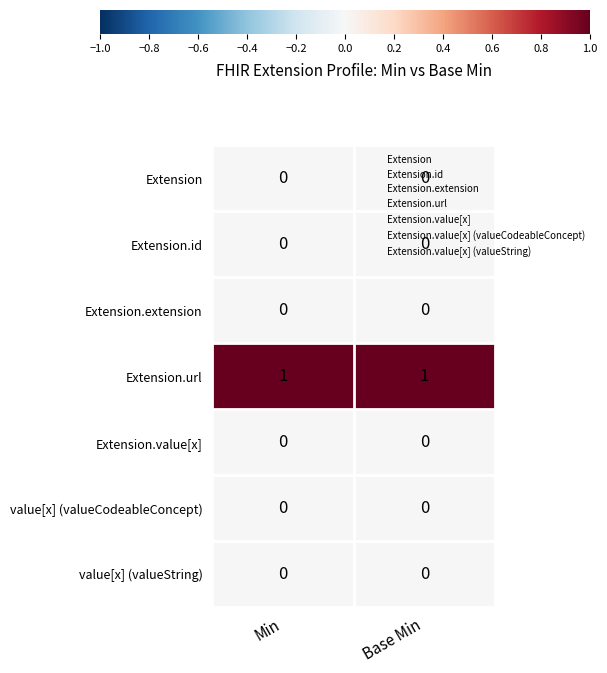

The value of Extension.url at Min is 1. True or false?

True